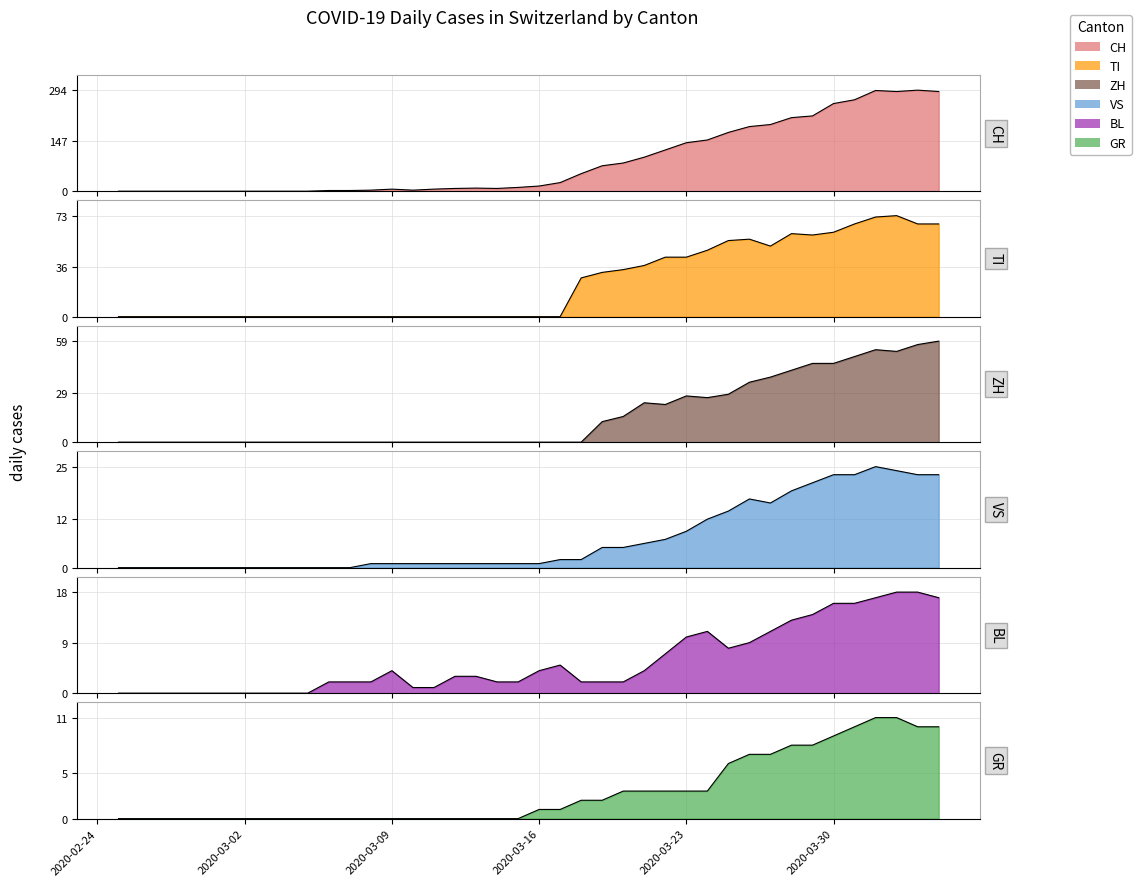

Is the value of BL at 2020-04-05 greater than the value of CH at 2020-04-15?

No